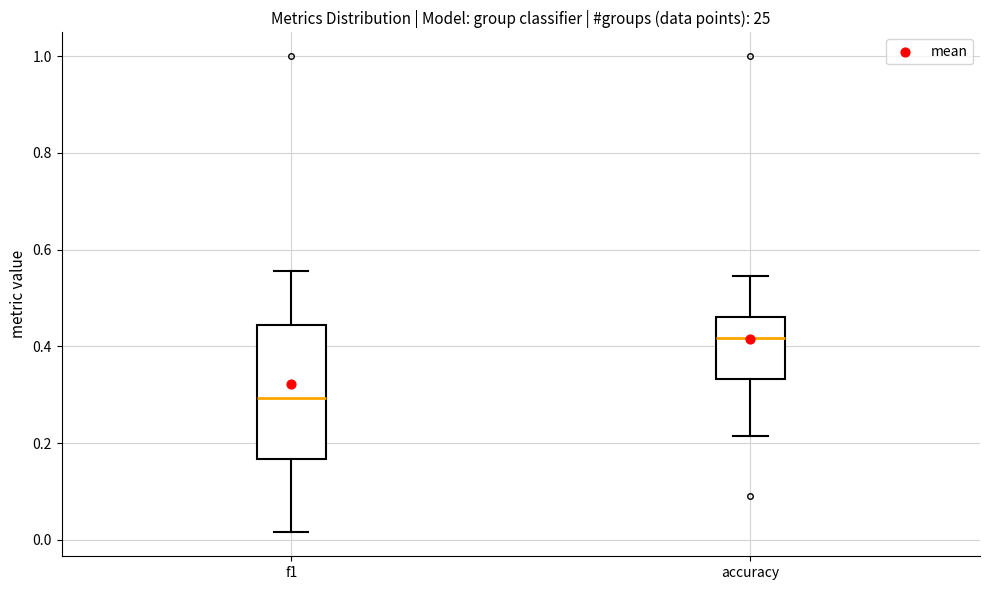

Which box is the tallest, from its lower edge to its upper edge?

f1